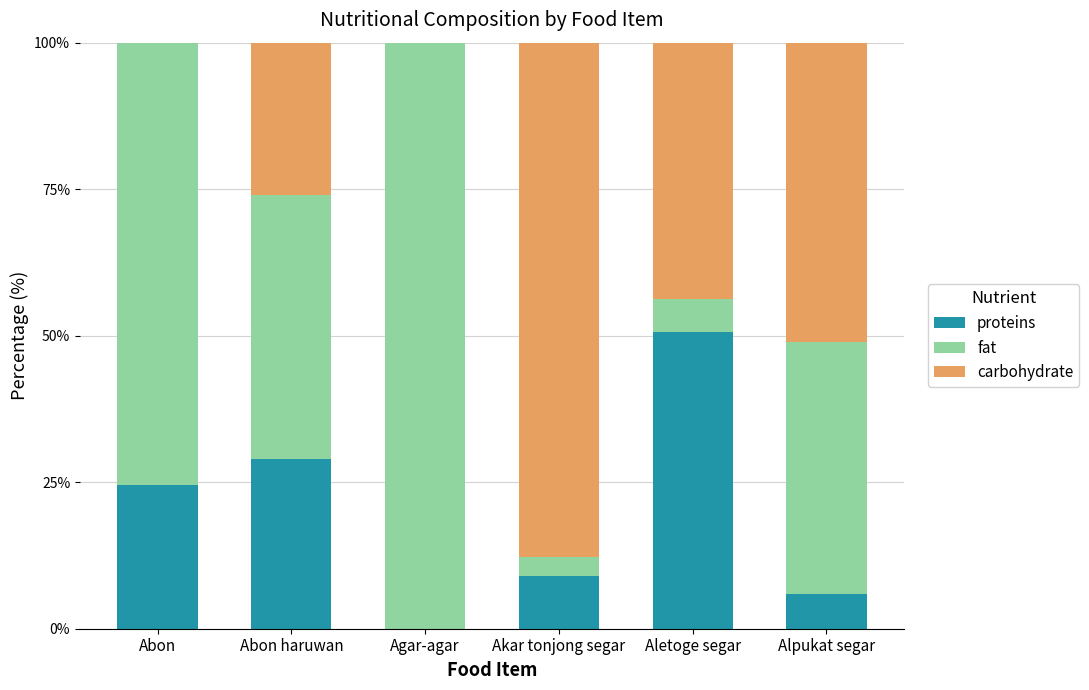

What is the approximate value of proteins at Aletoge segar?

50.6